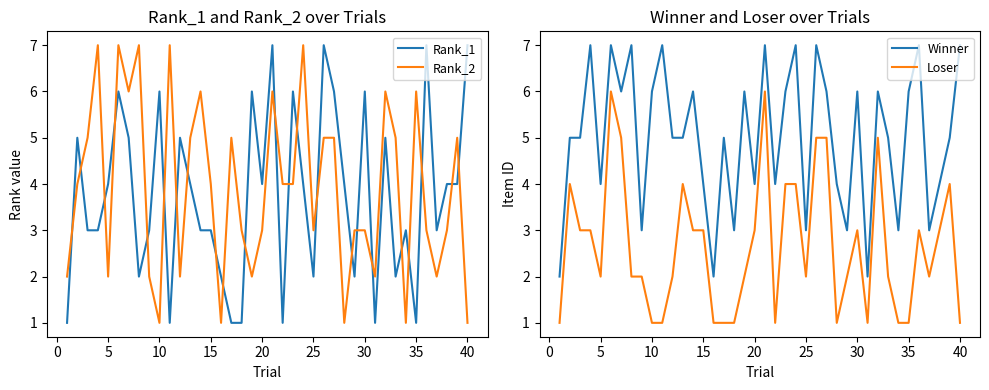

What is the greatest value displayed?

7